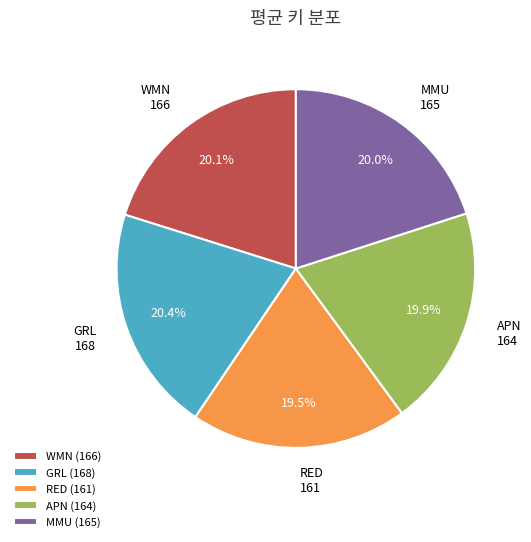

Approximately how many times larger is the value at APN compared to WMN?

1.0